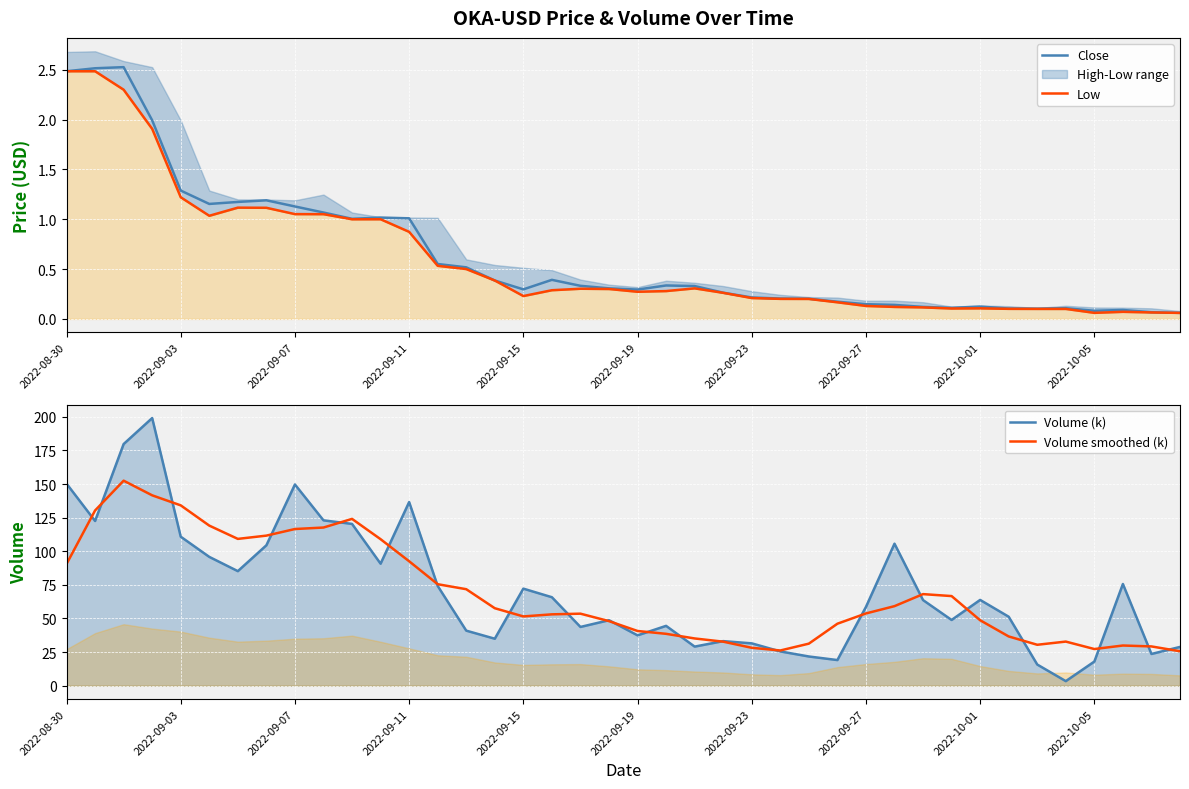

What is the difference between the Low values at 2022-09-27 and 2022-08-30?

2.4